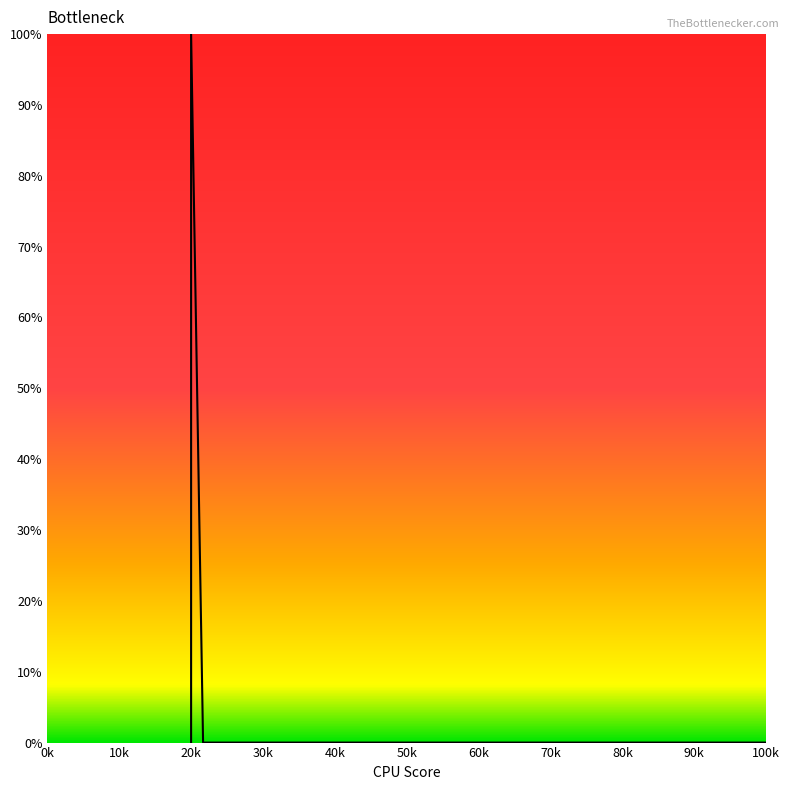

What is the greatest value displayed?

100